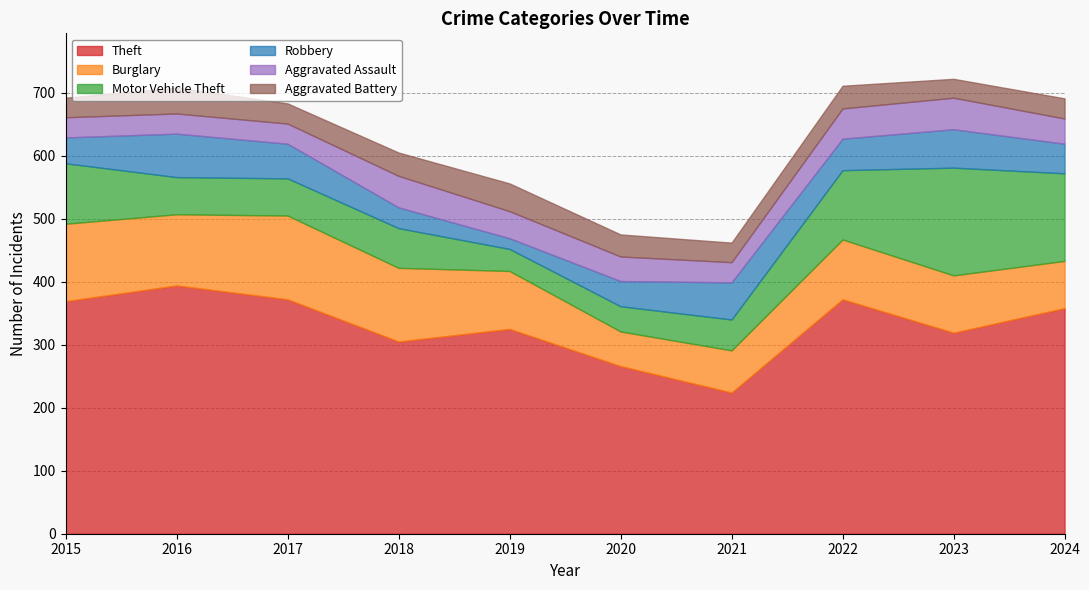

How many values in the Burglary series exceed 95?

4